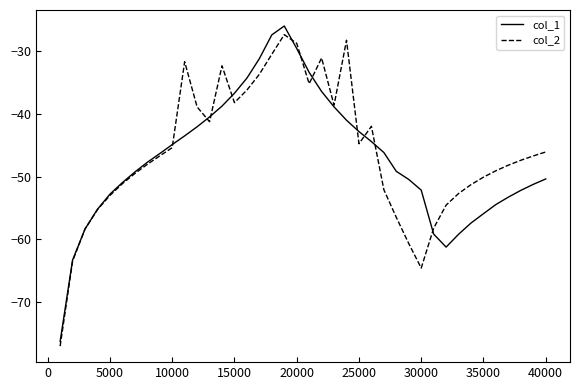

What is the lowest value of the col_2 series?

-77.1